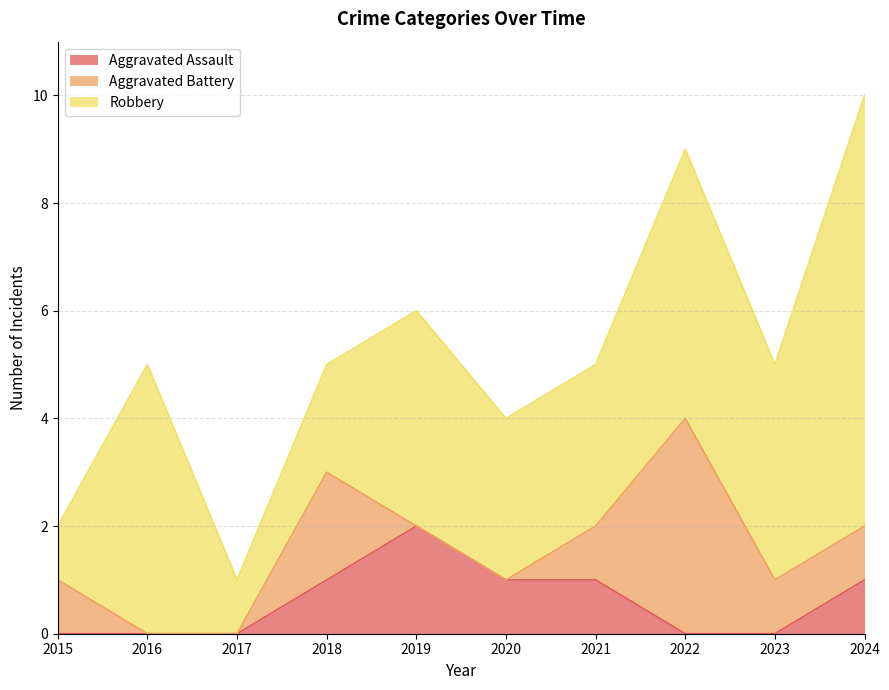

True or false: Aggravated Assault has a value of 2 at 2024.

False